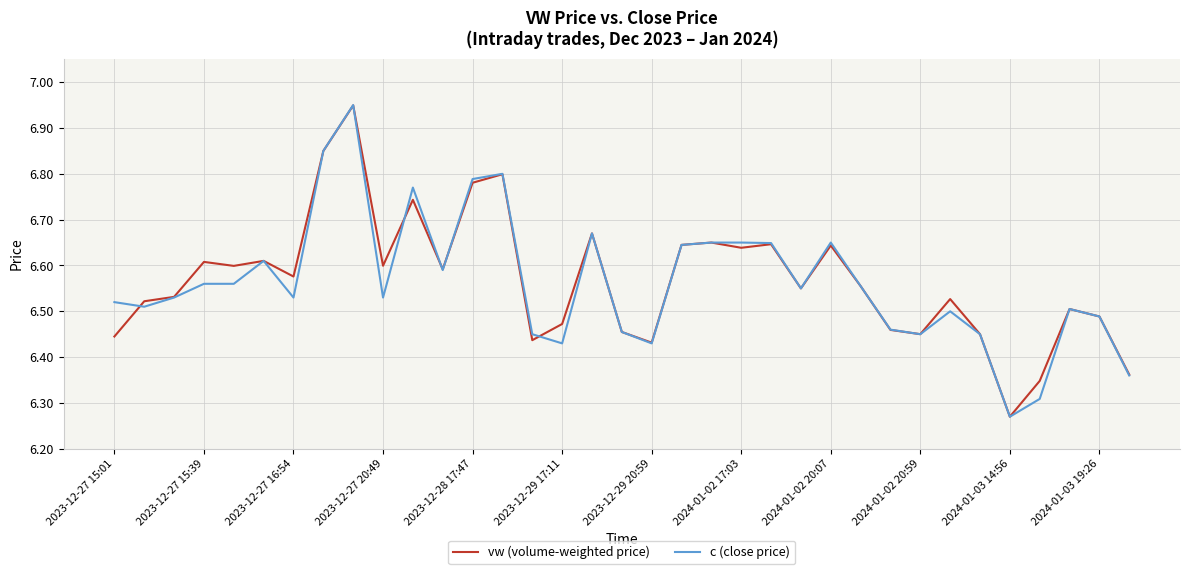

Which series has the largest range (max minus min)?

c (close price)